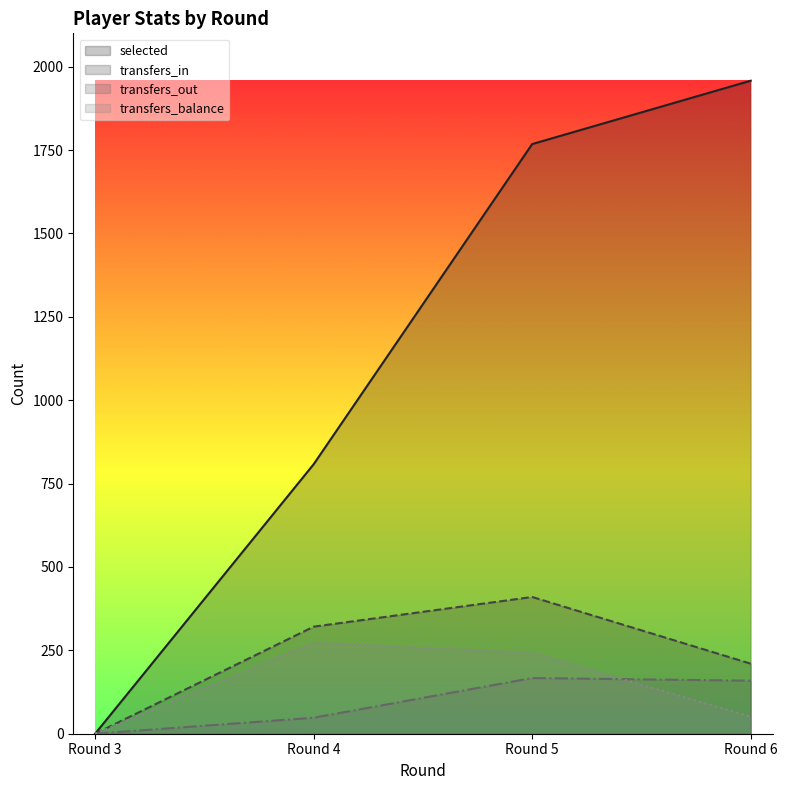

Rank the series at Round 4 from highest to lowest value.

selected, transfers_in, transfers_balance, transfers_out